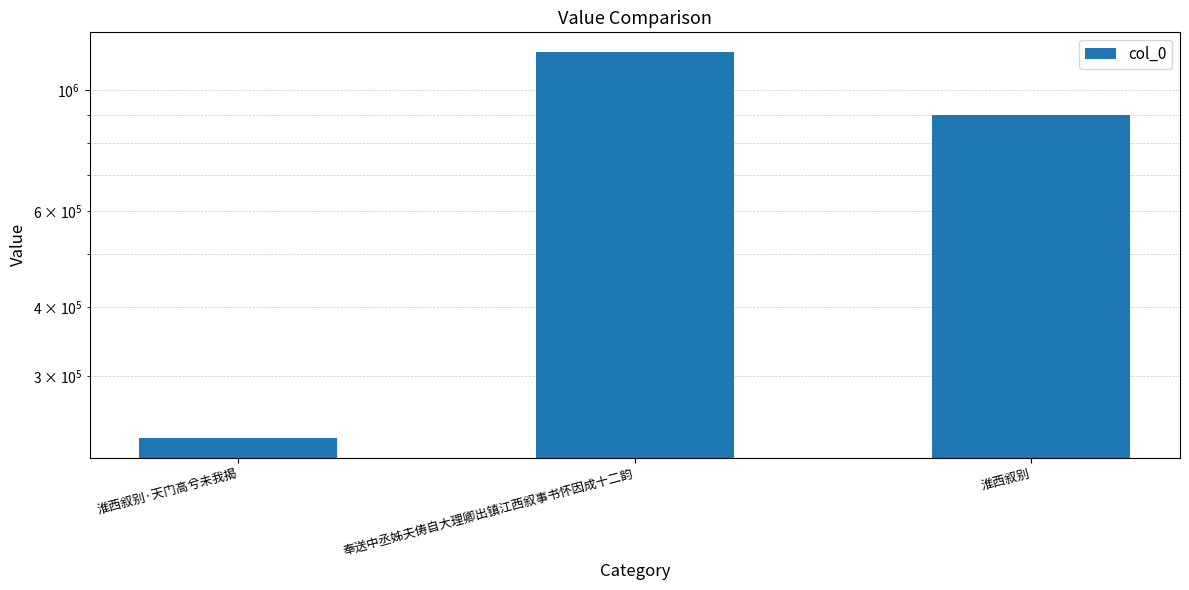

Does the chart contain stacked bars?

No